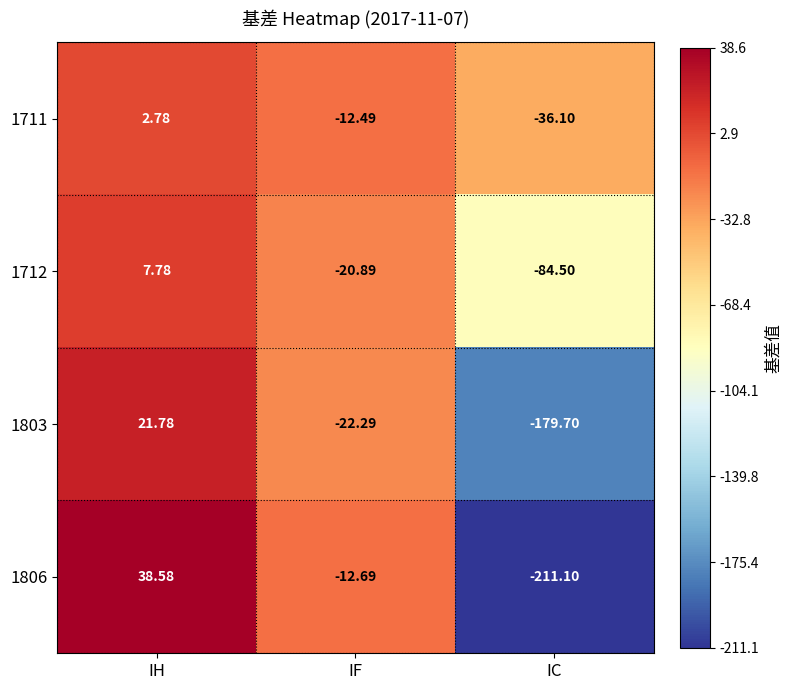

Rank the series at IF from highest to lowest value.

1711, 1806, 1712, 1803